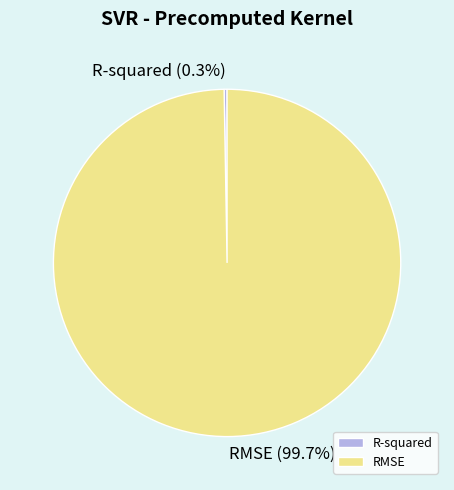

To the nearest percent, what portion does RMSE represent?

100%